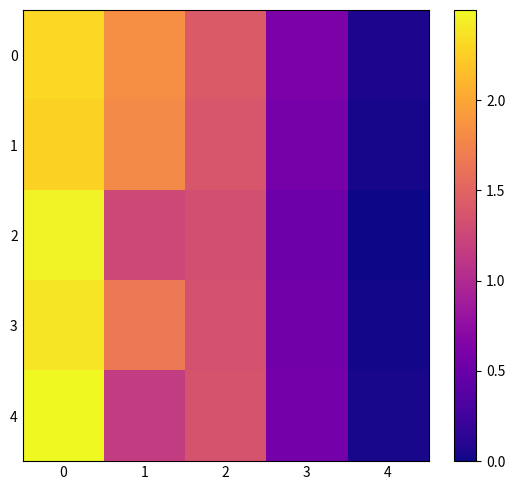

Which label corresponds to the smallest value in the chart?

4